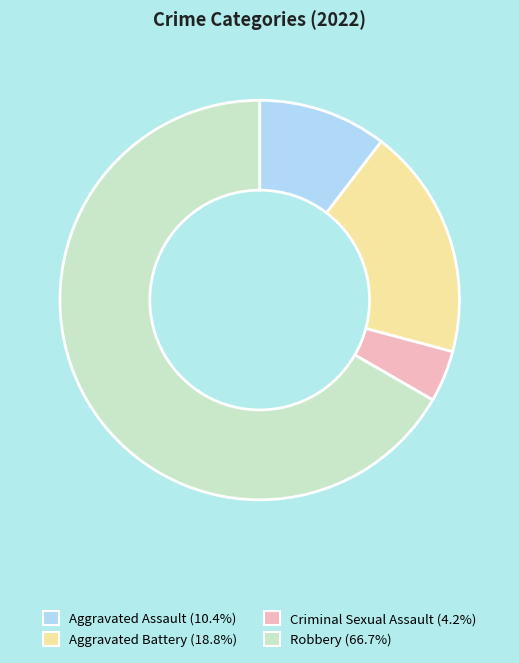

What is the ratio of the value at Aggravated Battery (18.8%) to the value at Robbery (66.7%)?

0.3